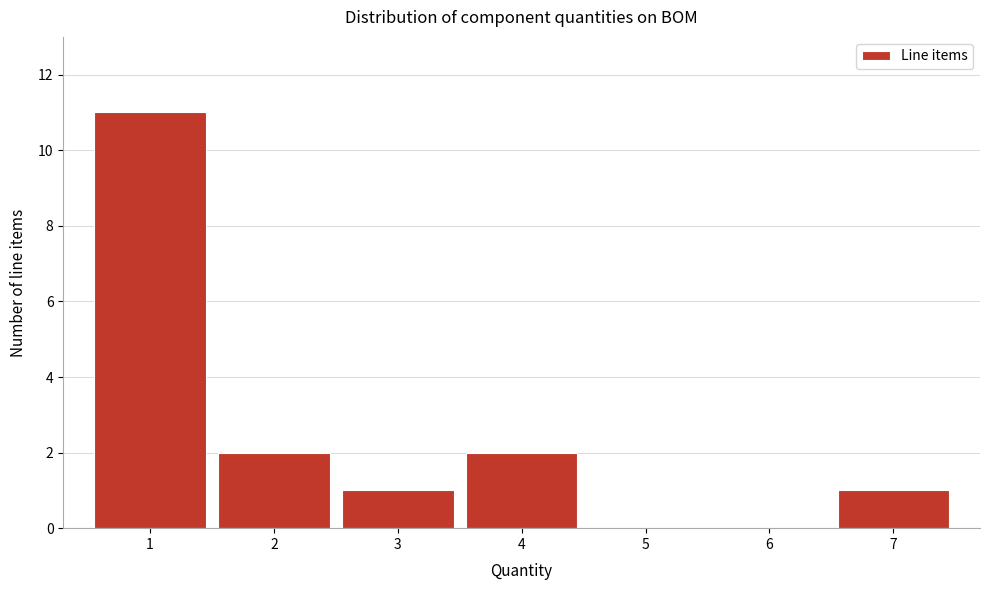

Reading left to right, transcribe this chart: for each bar, give the range it covers on the x-axis and its height. The values are not printed on the chart, so give them approximately, as read against the axis.

0.5 to 1.5: 11
1.5 to 2.5: 2
2.5 to 3.5: 1
3.5 to 4.5: 2
4.5 to 5.5: 0
5.5 to 6.5: 0
6.5 to 7.5: 1